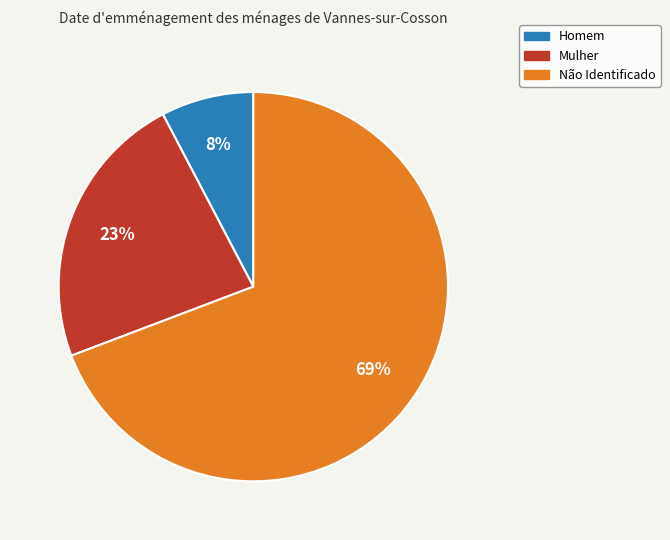

Count the number of slices in the pie.

3